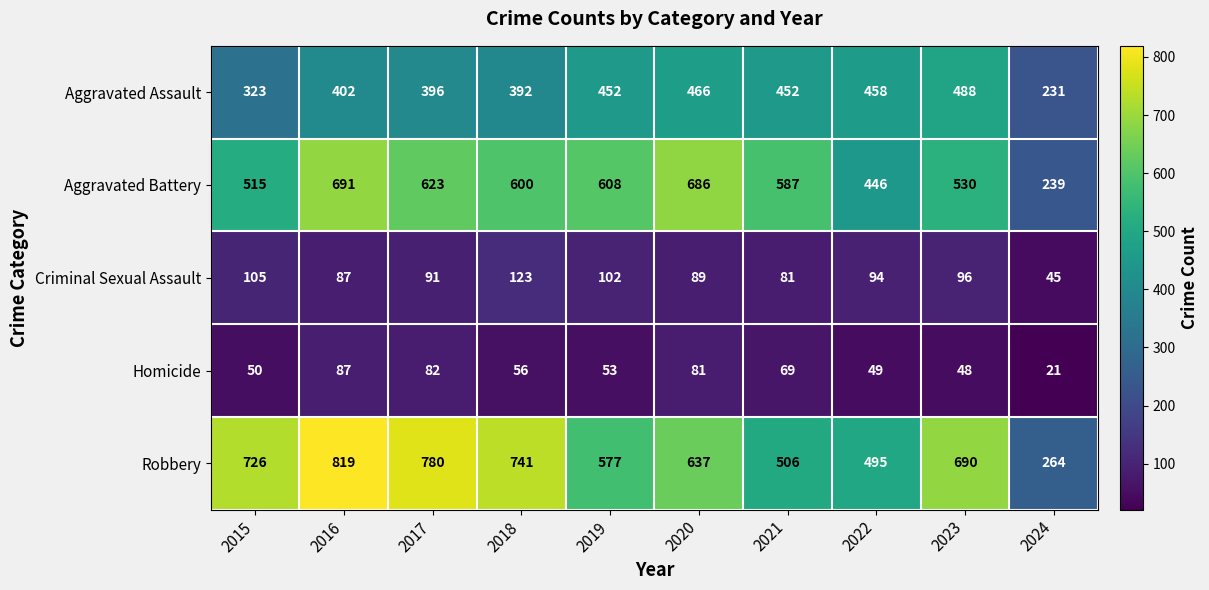

The Robbery series shows 780 at 2017. True or false?

True